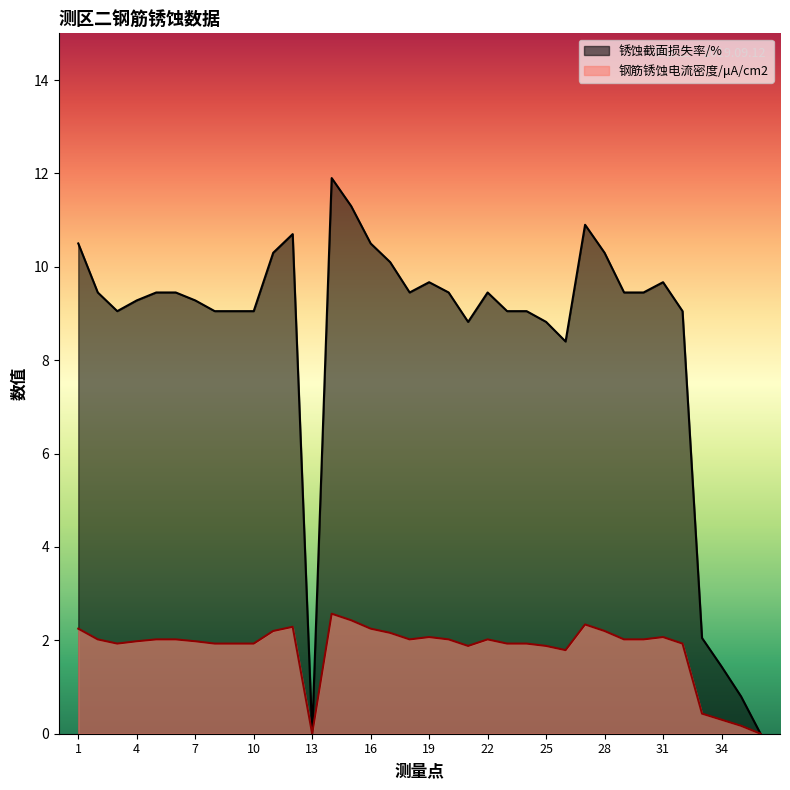

What is the spread (max minus min) of values at 3?

7.1